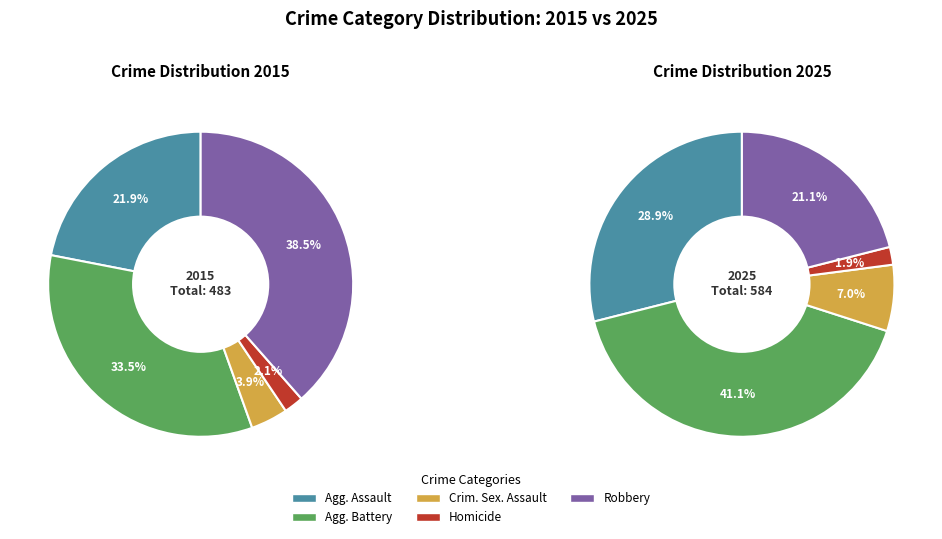

To the nearest percent, what percentage of the pie is Criminal Sexual Assault?

7%